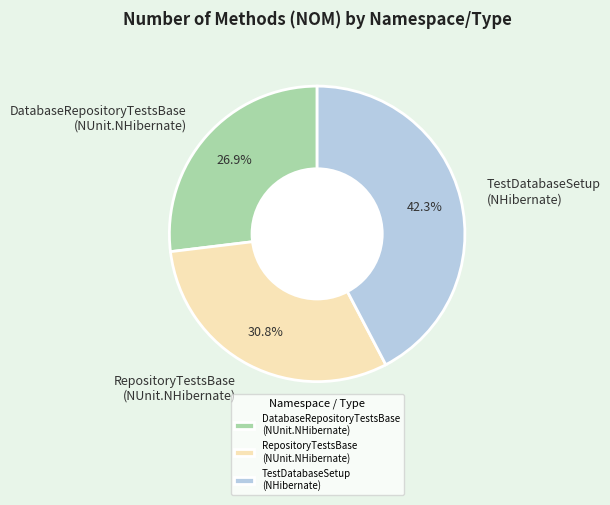

Is there a majority slice in this chart?

No